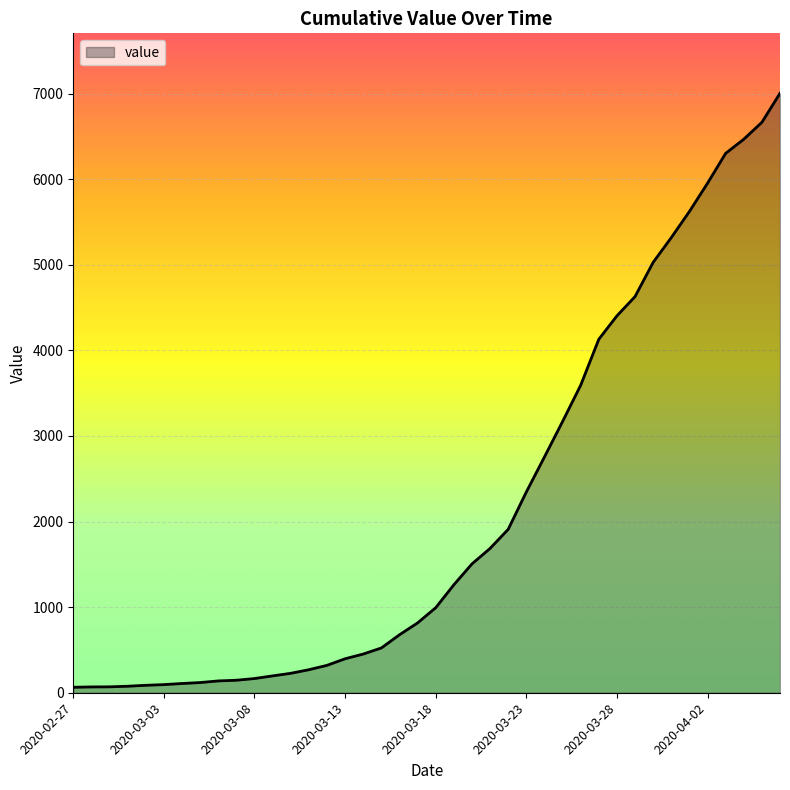

What is the difference between the maximum and minimum values?

6939